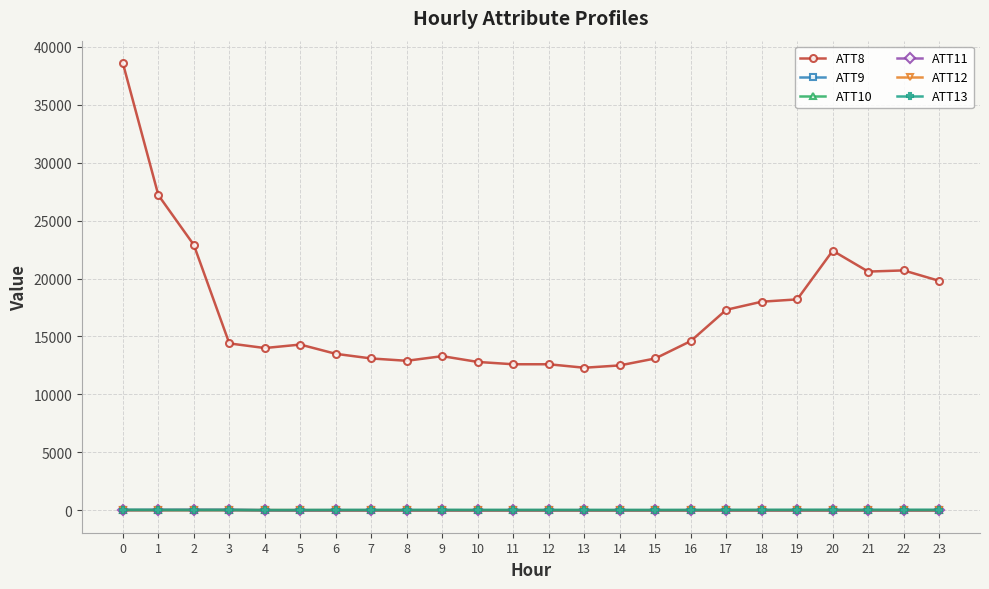

True or false: ATT8 has more than 2 interior local peaks.

True